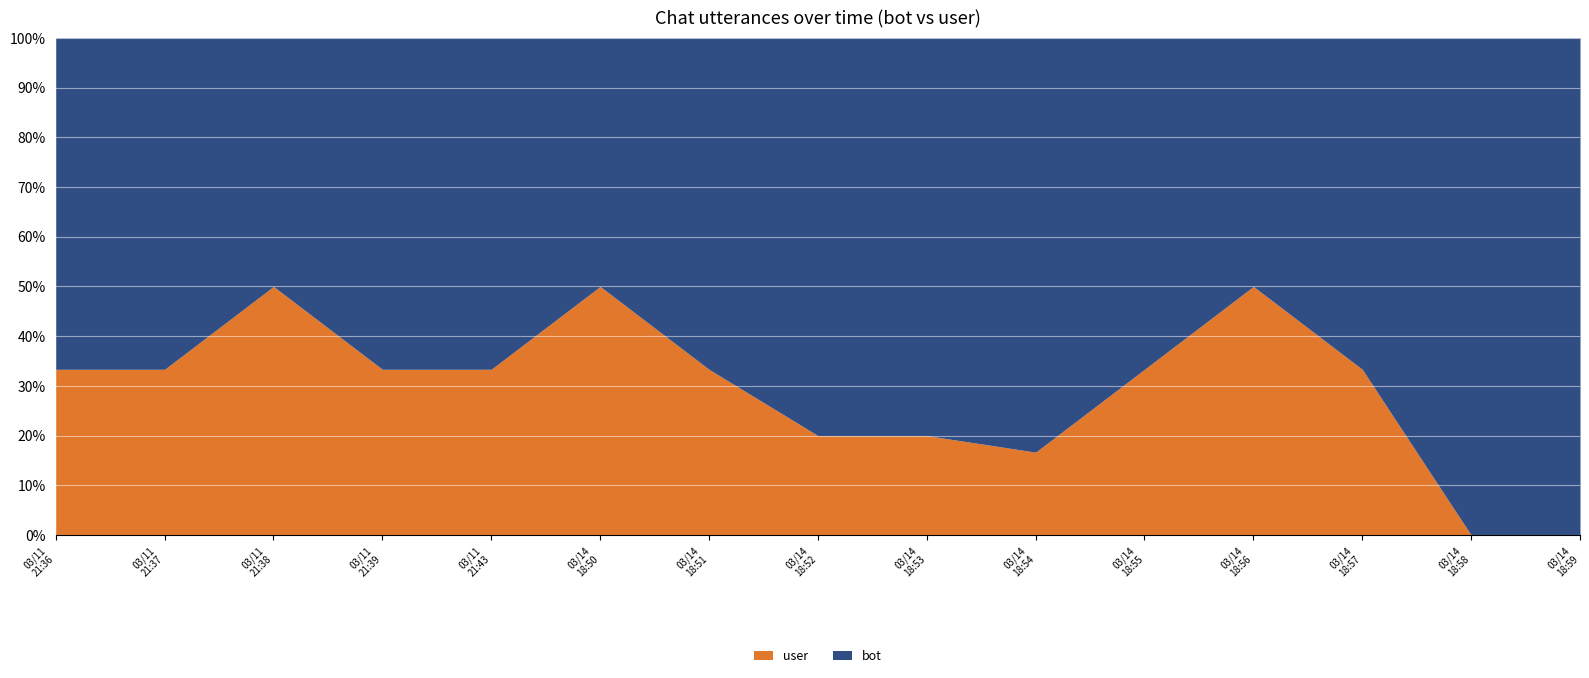

What is the sum of all bot values?

33